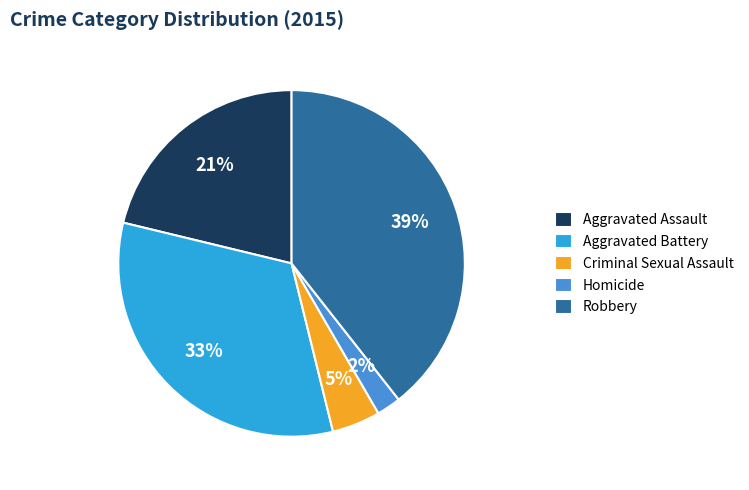

What percentage is the Criminal Sexual Assault slice, to the nearest percent?

5%